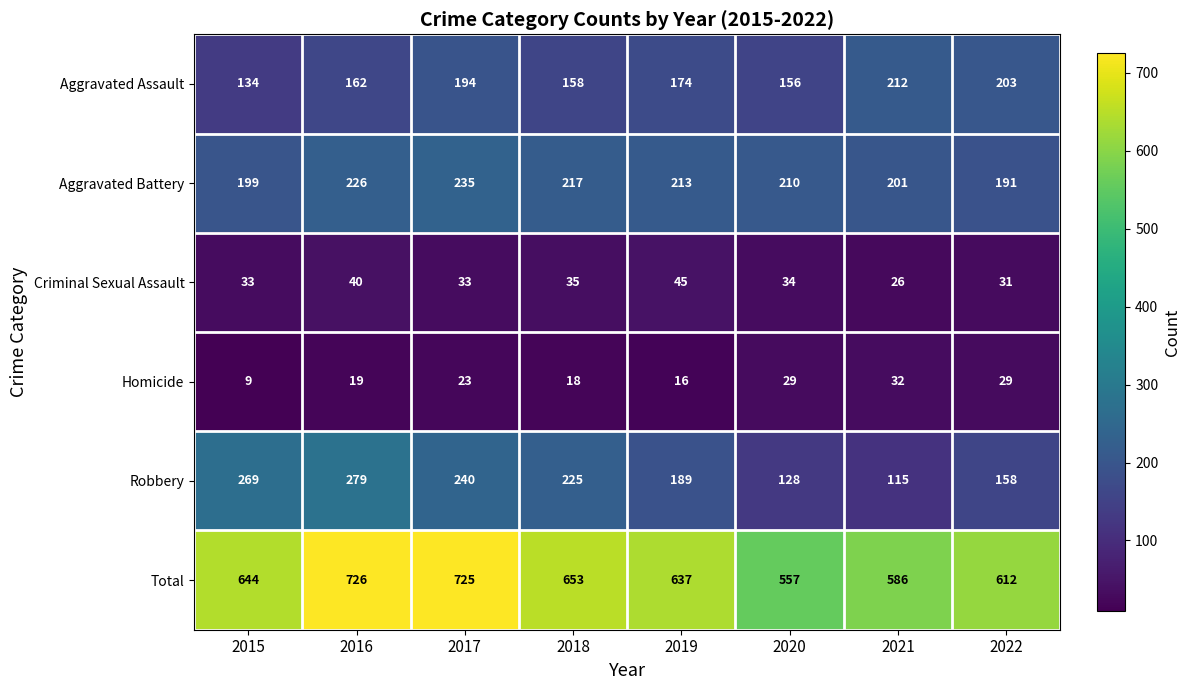

True or false: Homicide has a value of 20 at 2021.

False